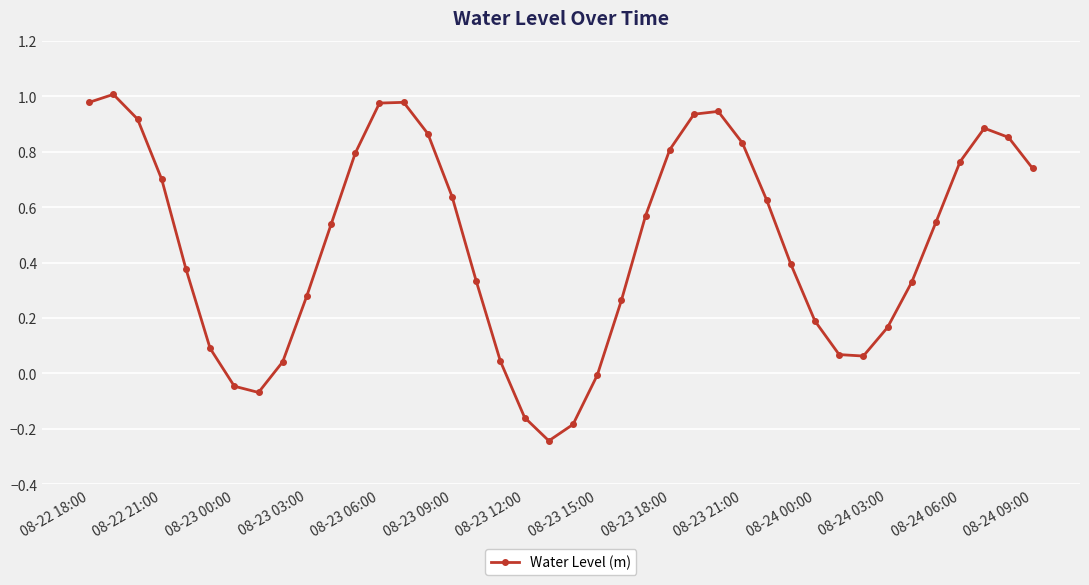

How many interior local valleys (lower than both neighbors) does the data have?

3